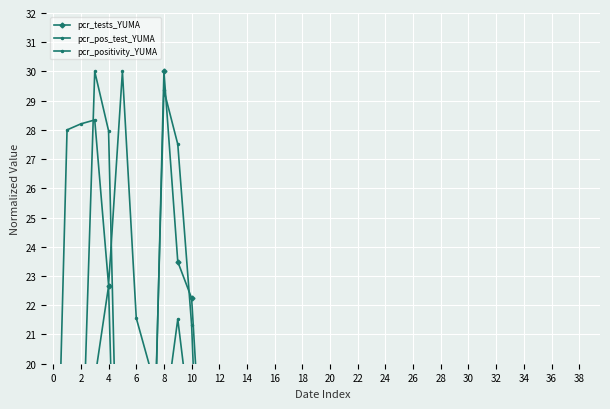

Between 20 and 34, which is larger?

34